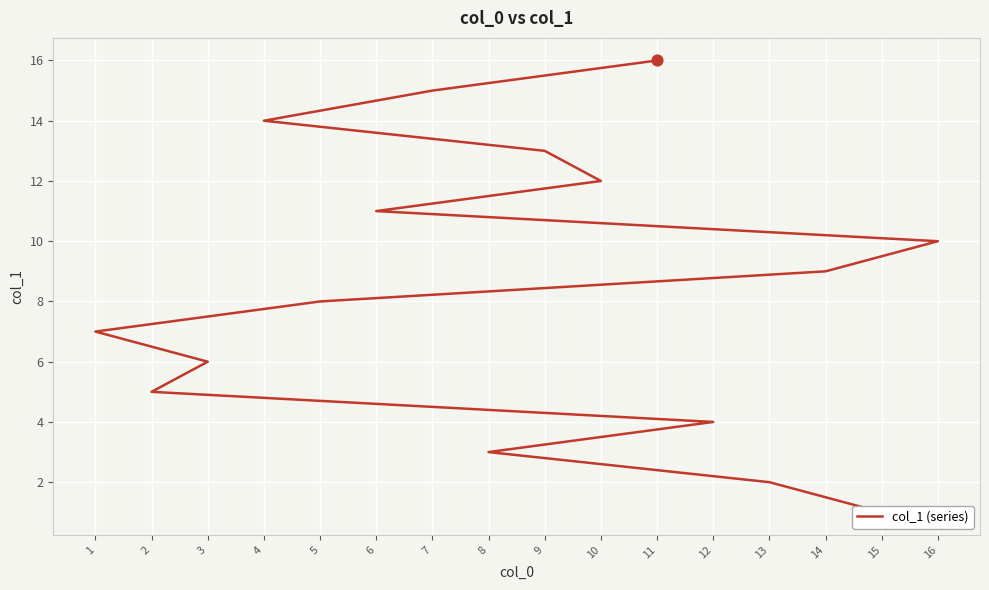

What is the ratio of the value at 10 to the value at 11?

0.8